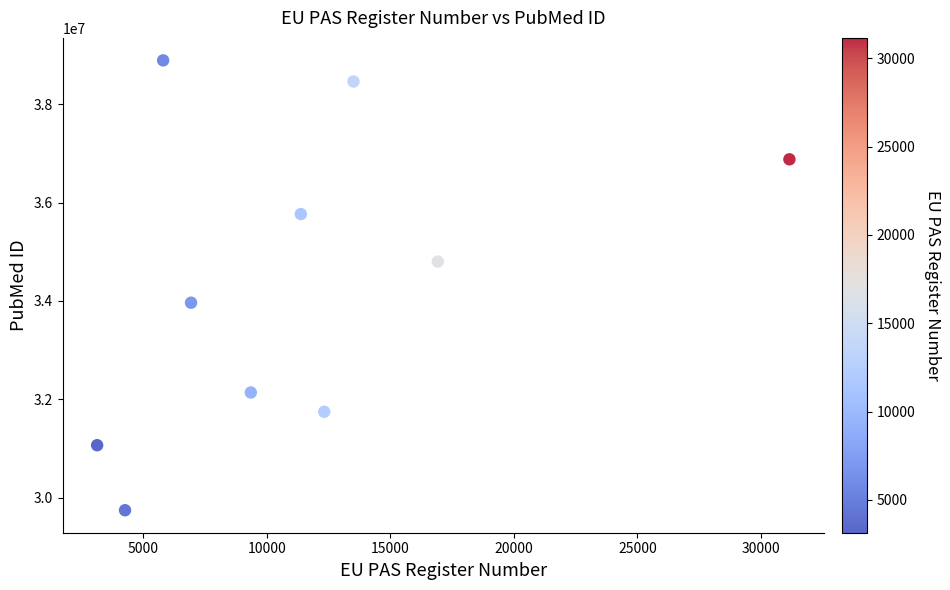

What is the average Y value?

34346620